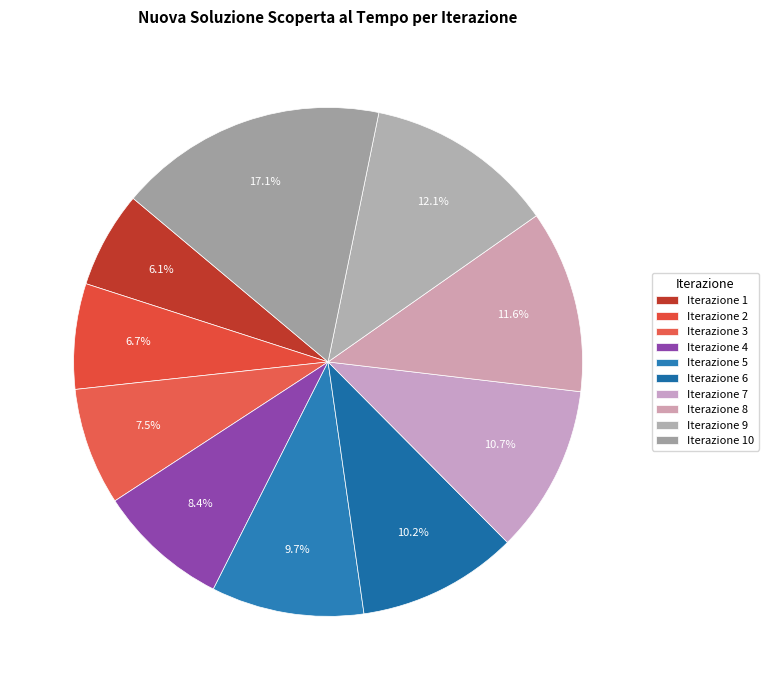

Count the number of slices in the pie.

10